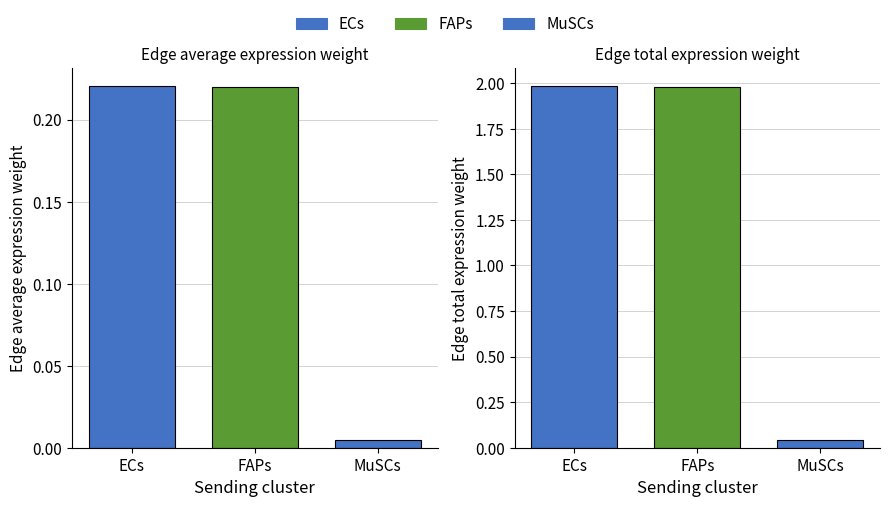

Reading left to right, what are all the values shown in this chart?

Edge average expression weight: 0.2	0.2	0.0
Edge total expression weight: 2.0	2.0	0.0